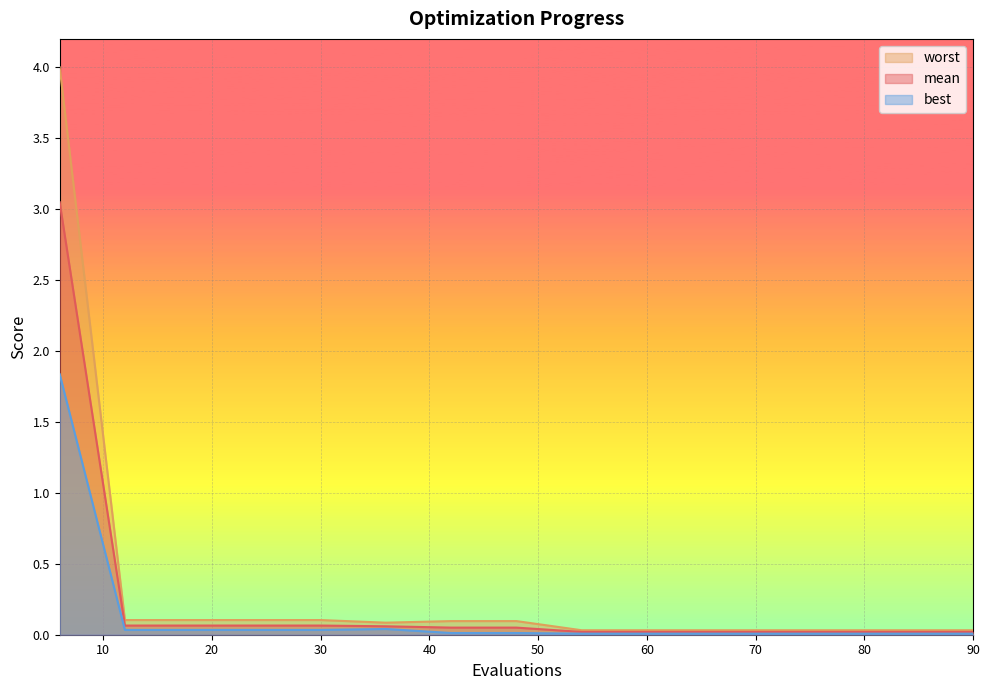

What is the maximum value for worst?

4.0